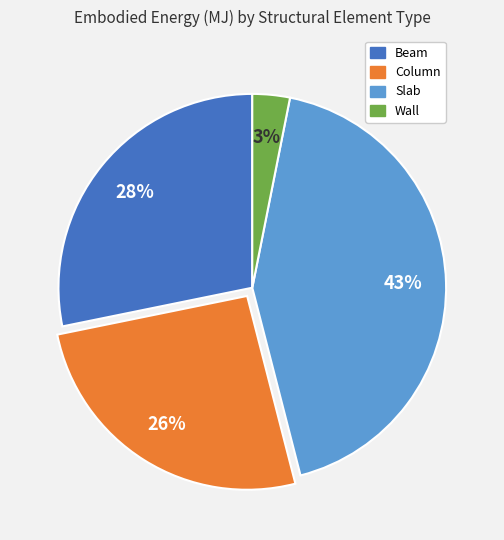

Rank the categories by value from highest to lowest.

Slab, Beam, Column, Wall